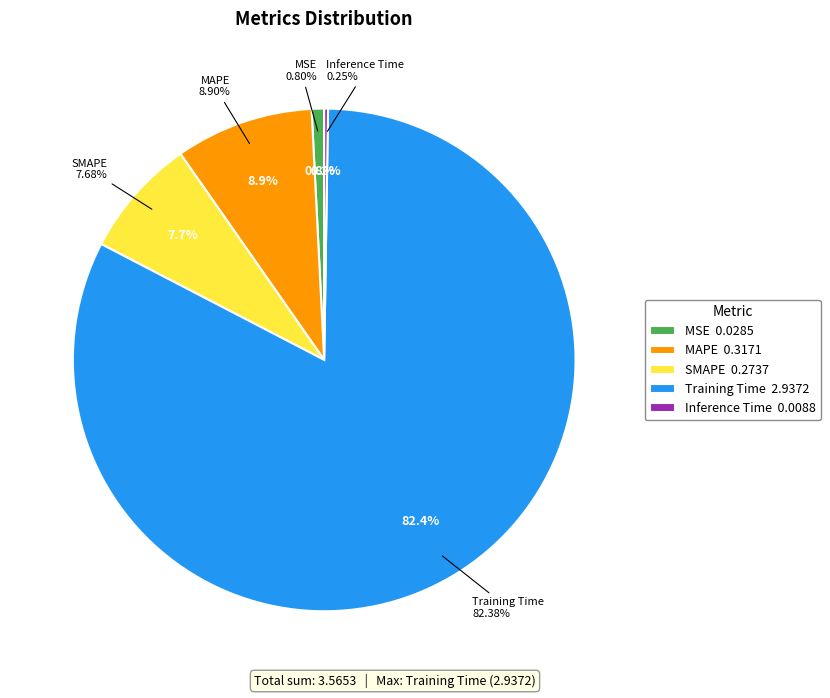

Does SMAPE represent more than half of the total?

No